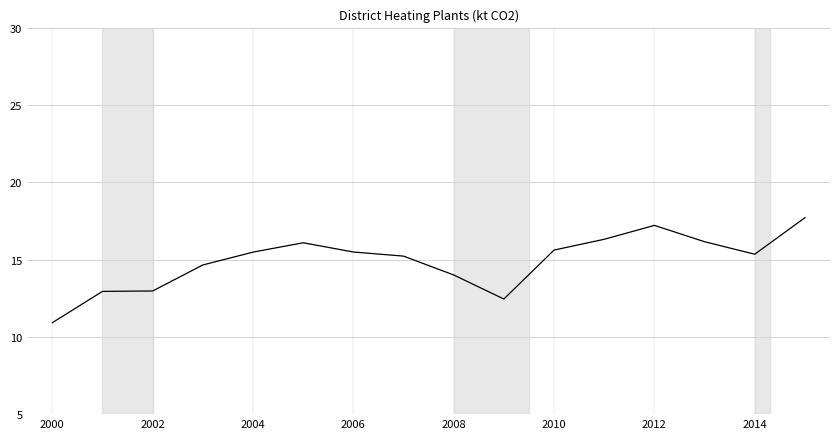

What is the difference between the maximum and minimum values?

6.8